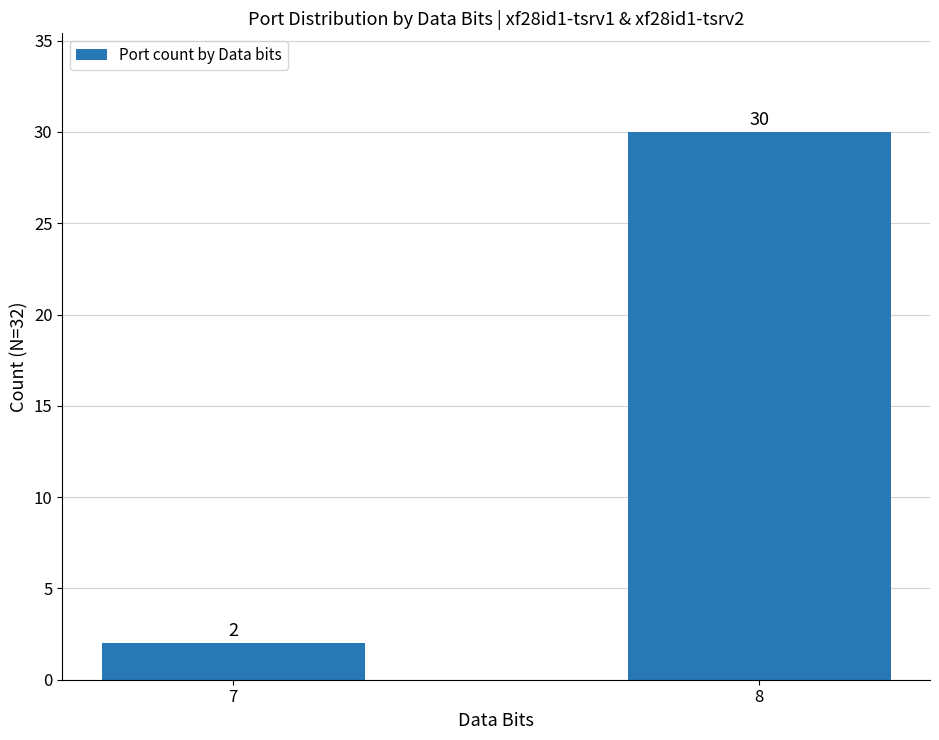

Is it true that the value at 8 is 20?

False